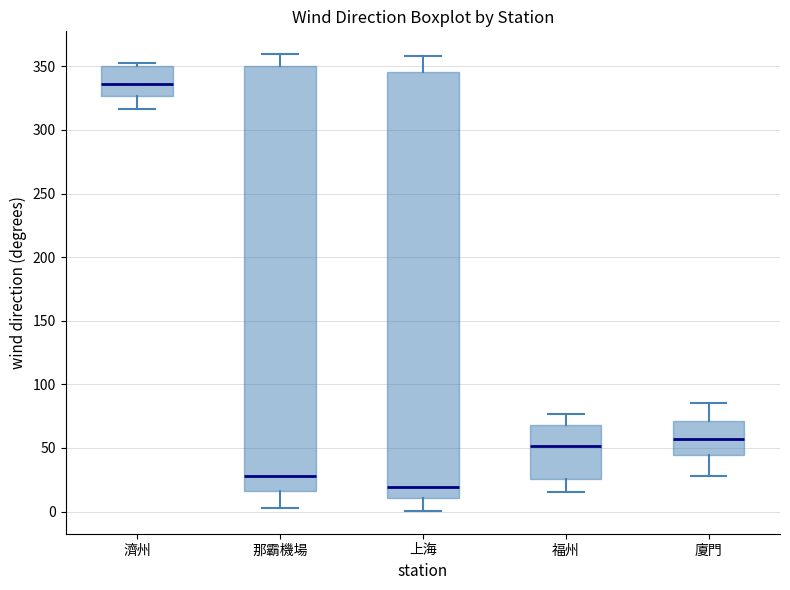

Where is the upper edge of the box for 上海 on the y-axis? The values are not printed on the chart, so give them approximately, as read against the axis.

345